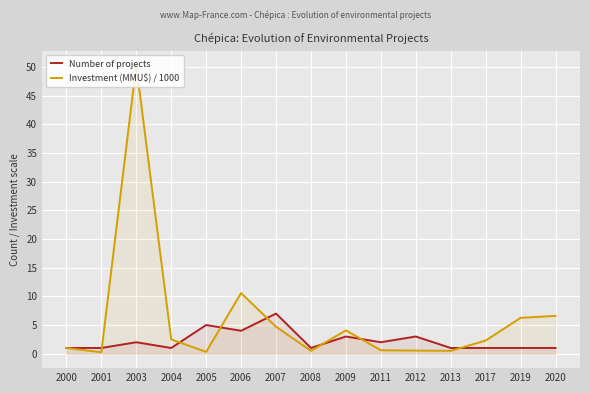

What is the highest value of the Number of projects series?

7.0